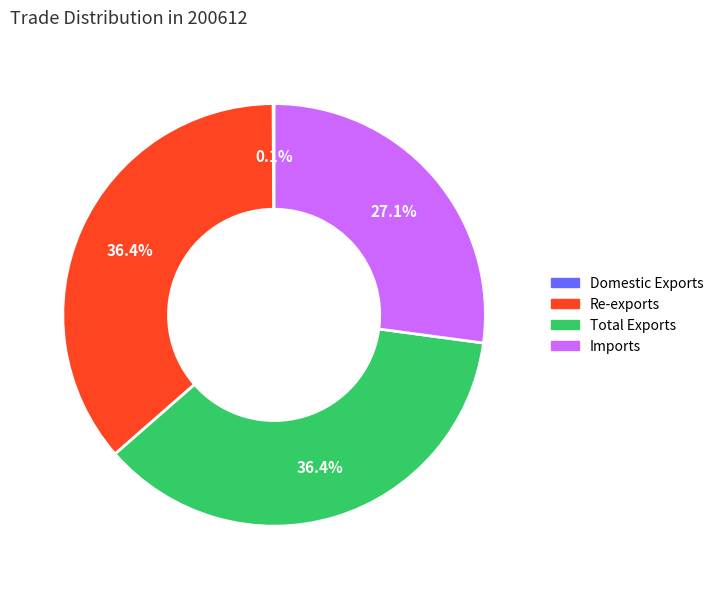

Does Imports represent more than half of the total?

No